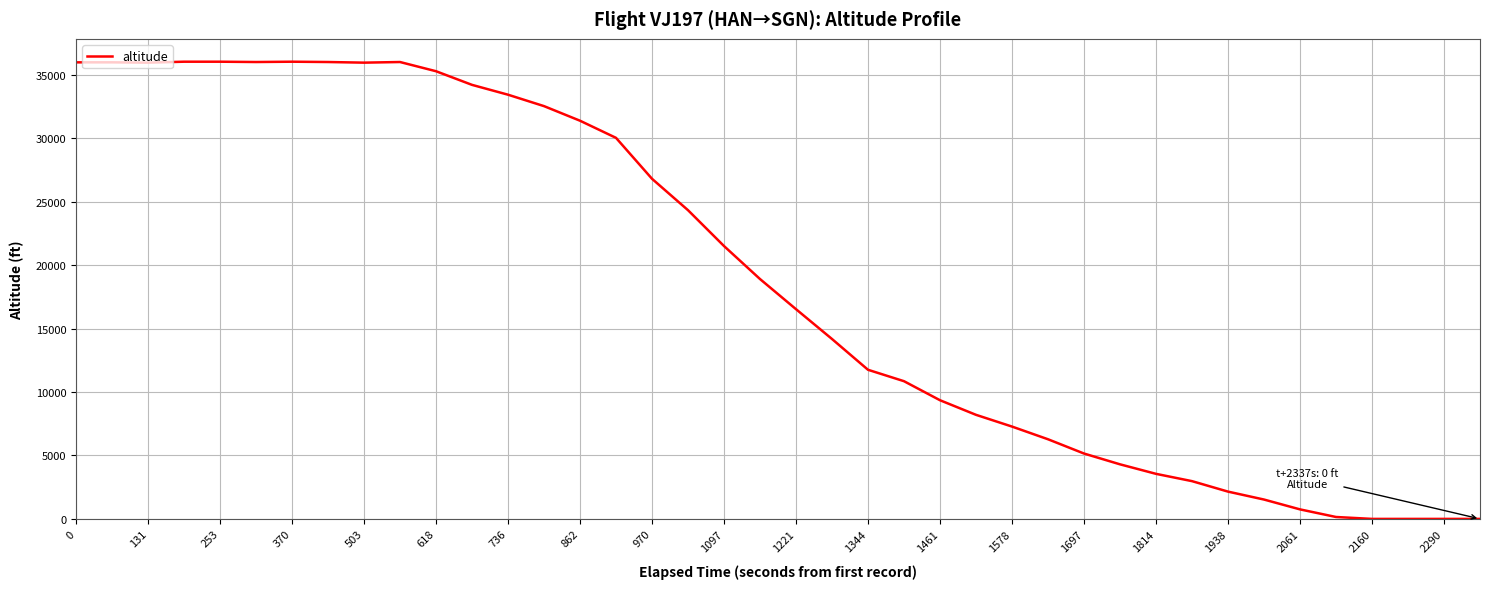

Is this an area chart (filled region under the line)?

No